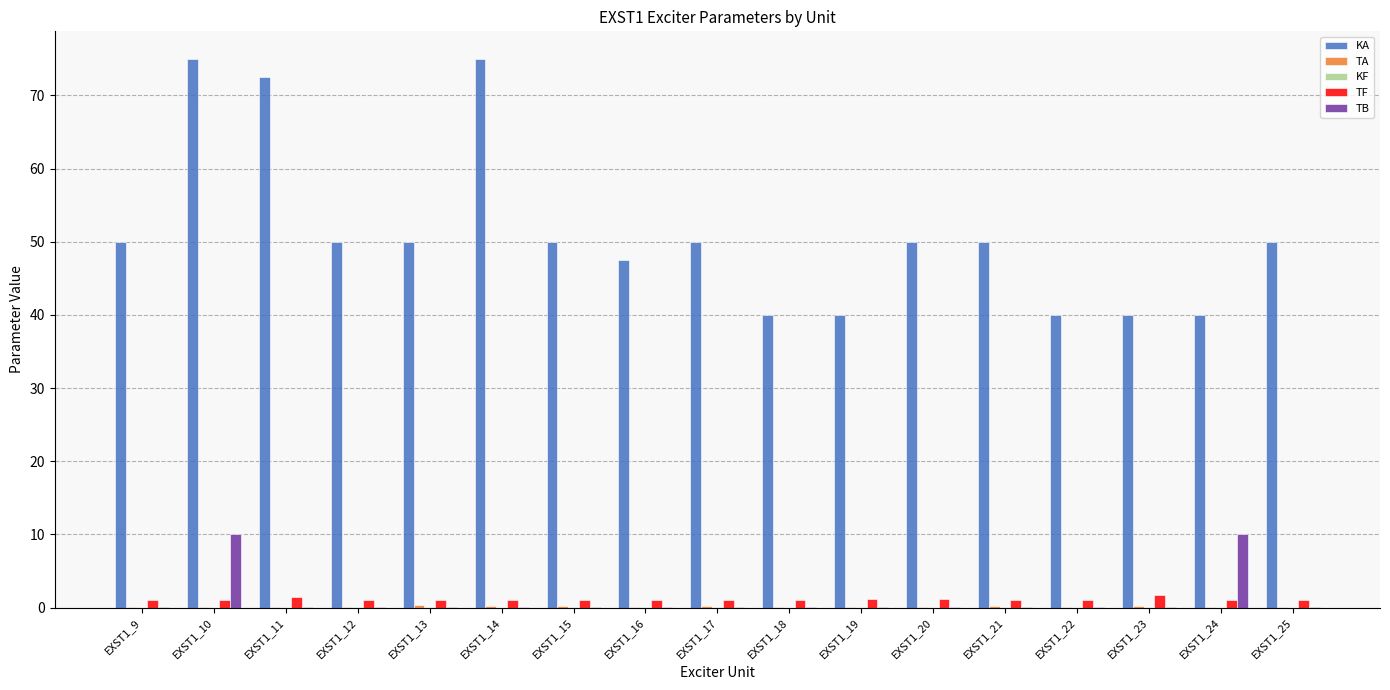

The TB series shows 0.0 at EXST1_13. True or false?

True